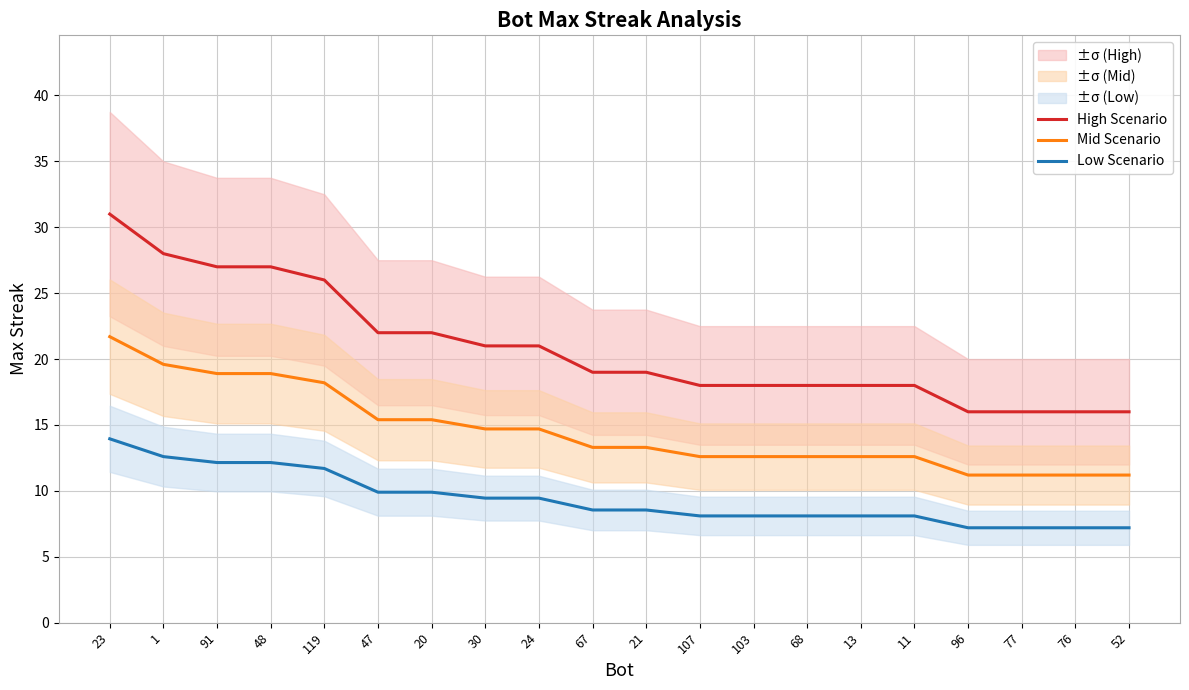

How many values in the Mid Scenario series are below 13?

9